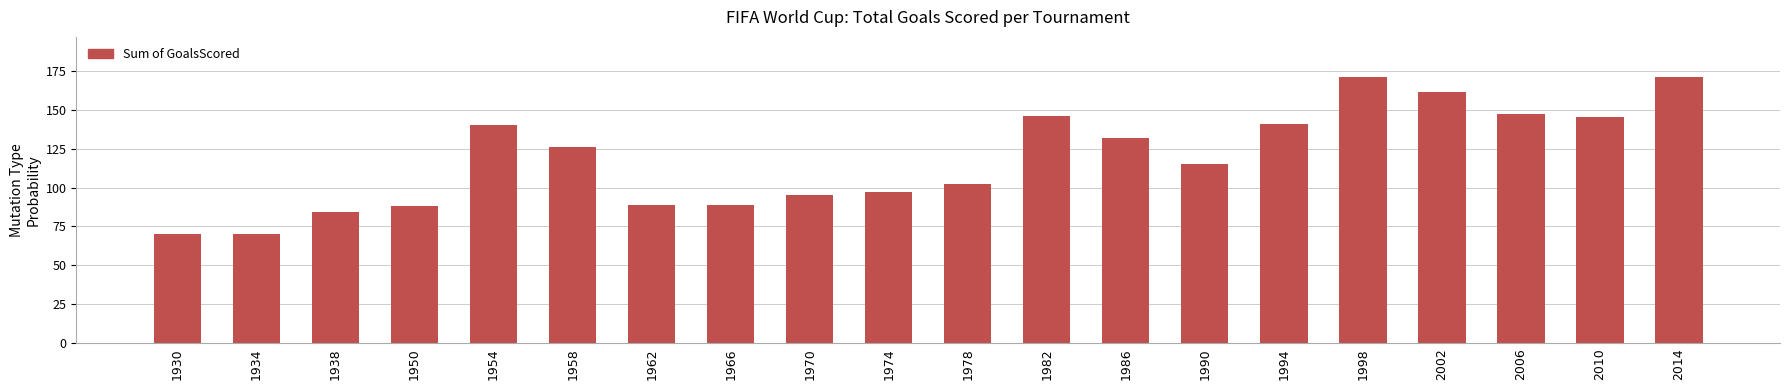

Does the chart contain any negative values?

No